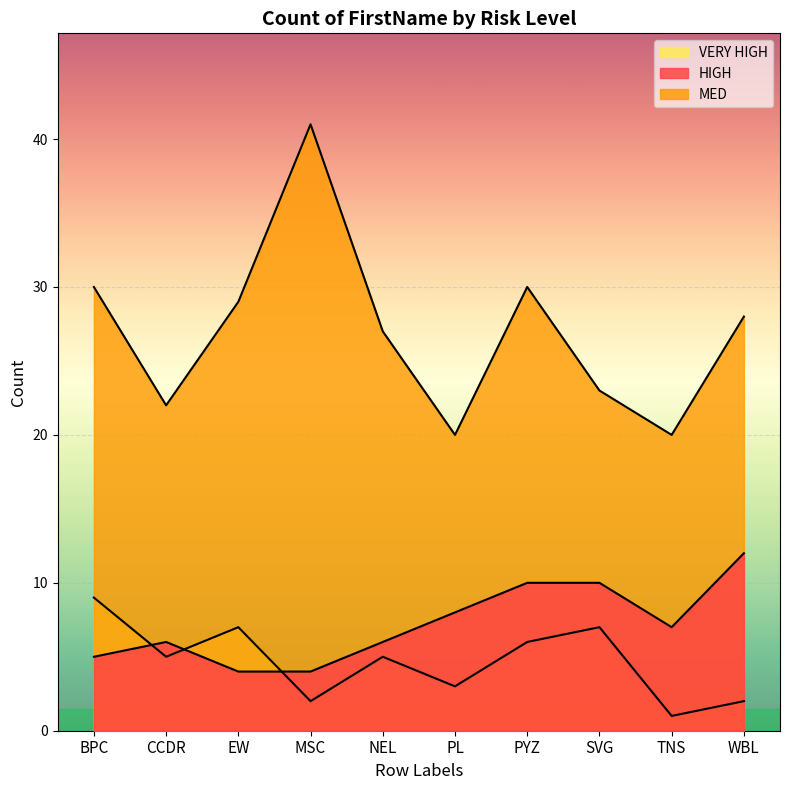

What is the label of the 3rd point from the left?

EW